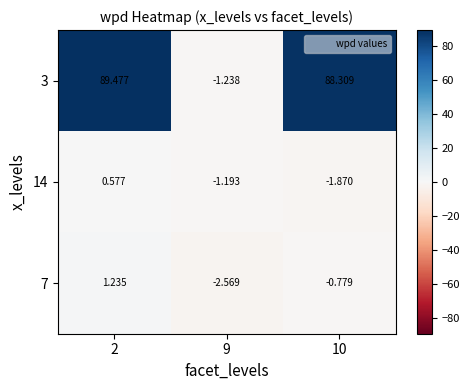

Is the value of 3 at 2 greater than the value of 7 at 2?

Yes